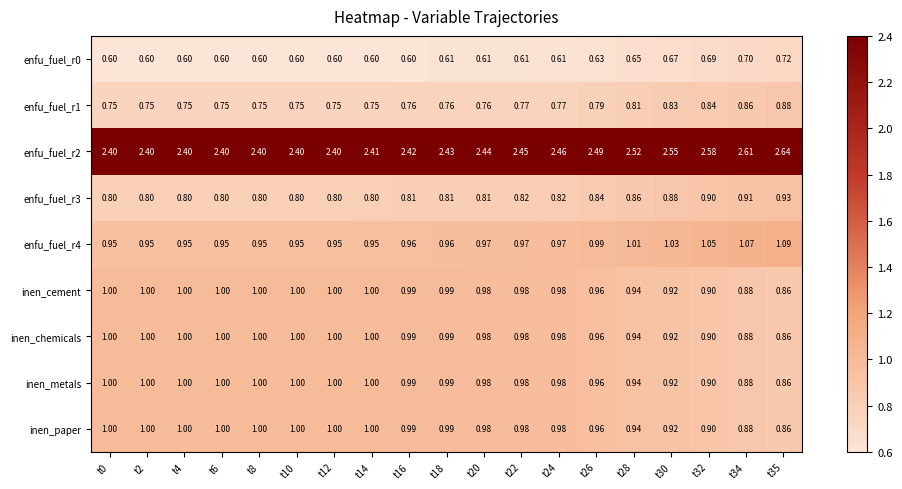

What is the difference between the highest and lowest values at t10?

1.8